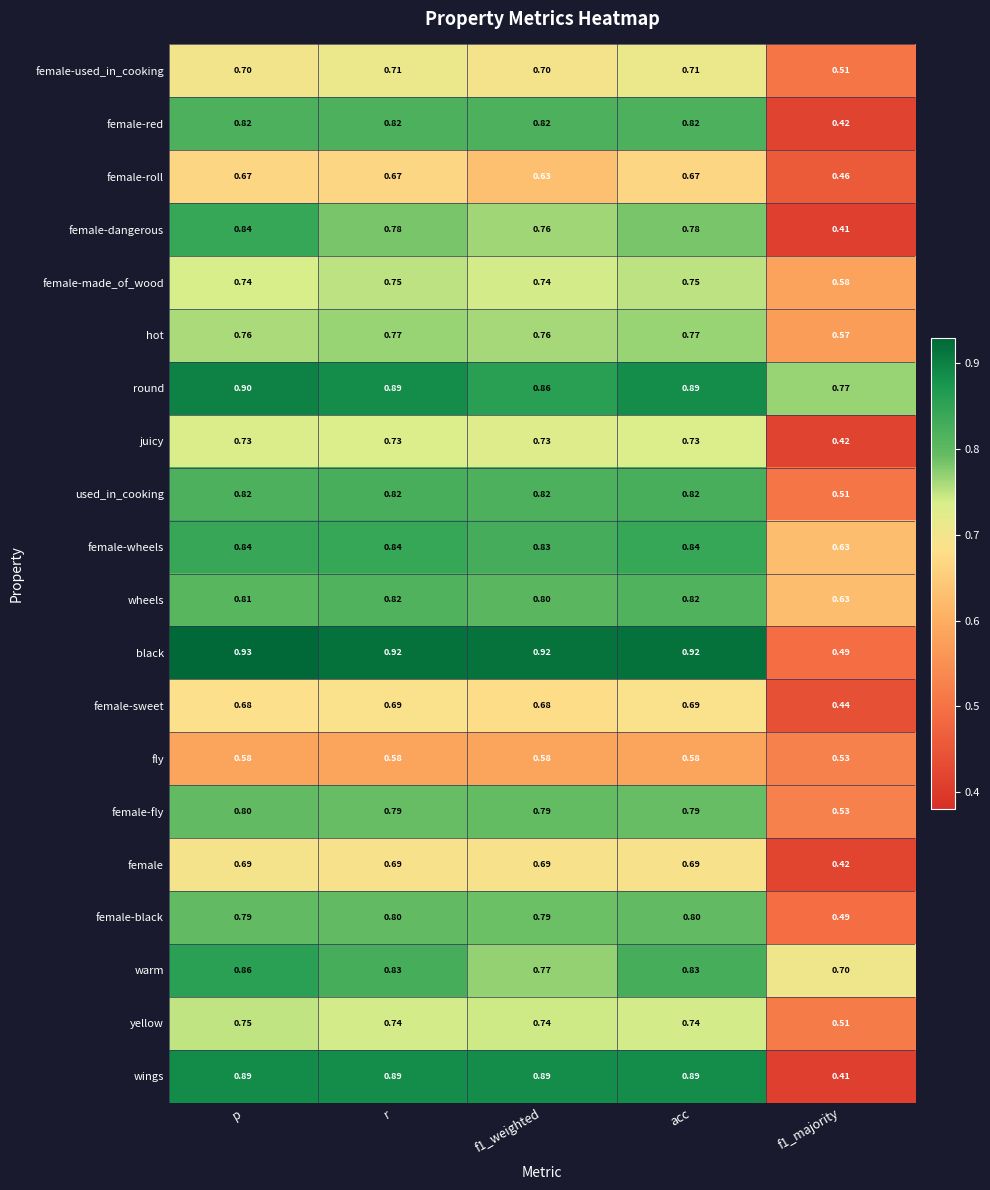

Which series has the largest range (max minus min)?

wings